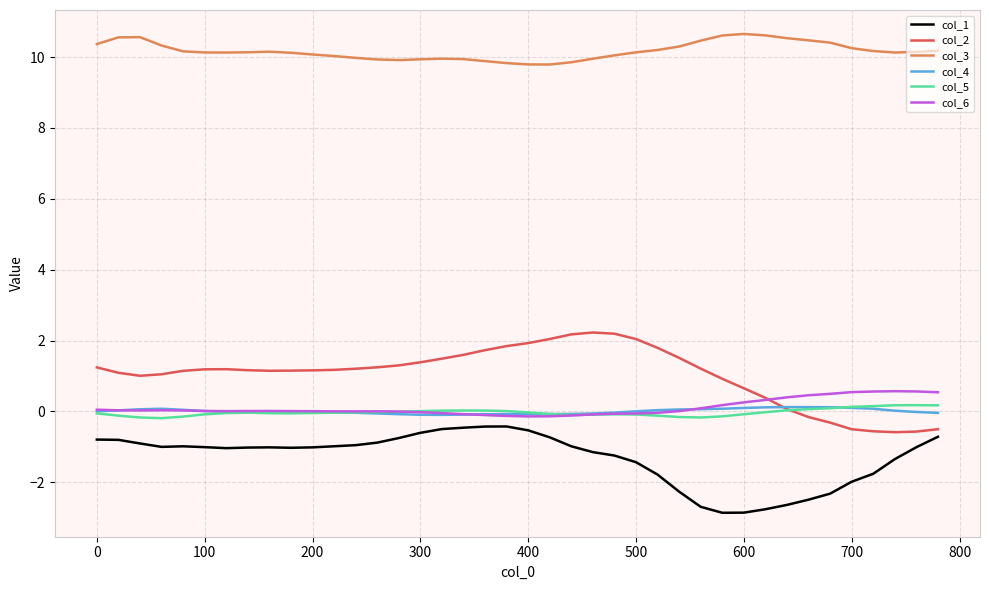

Count the number of data series in this chart.

6